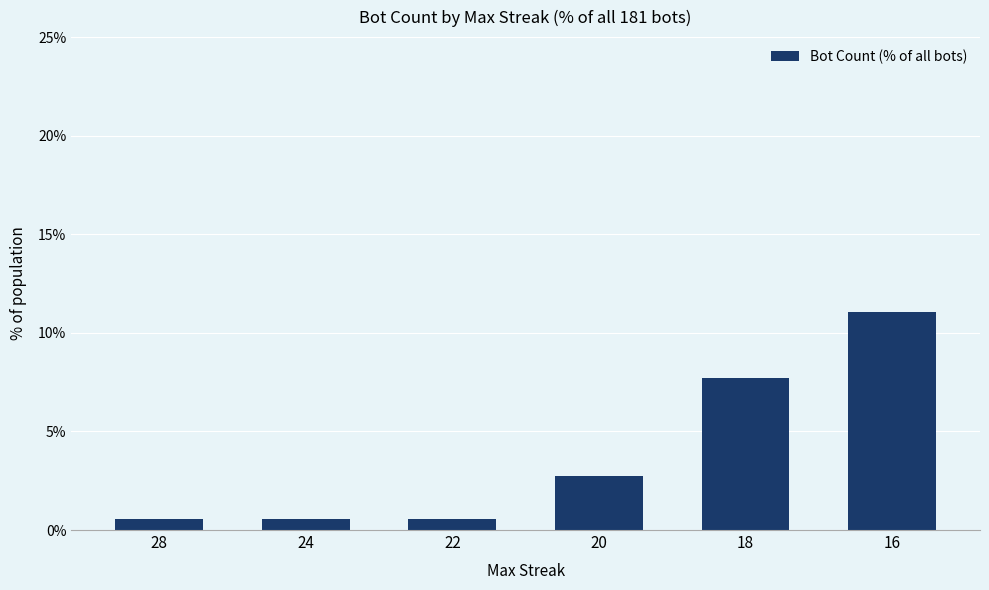

How many categories are shown in the chart?

6